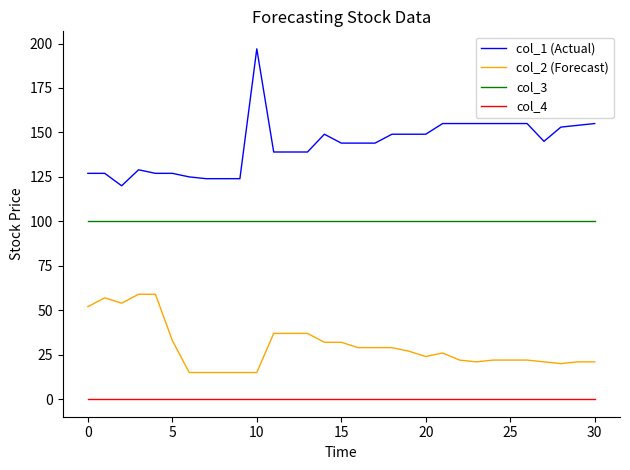

Which series has the largest range (max minus min)?

col_1 (Actual)